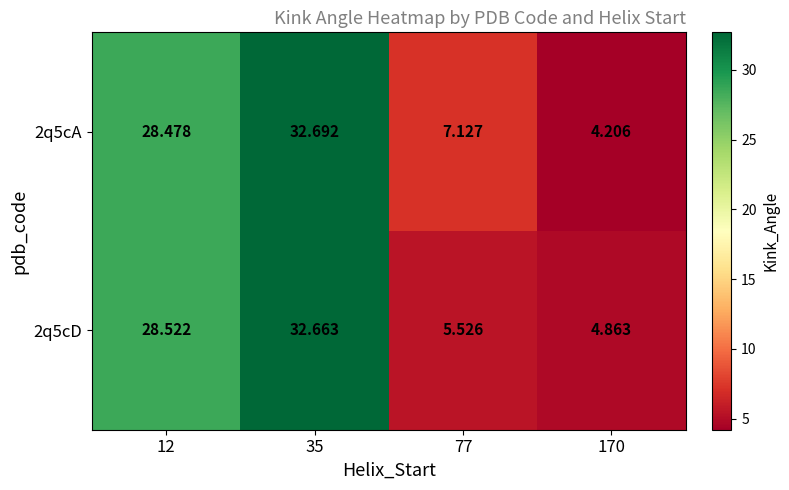

Which series has the largest range (max minus min)?

2q5cA